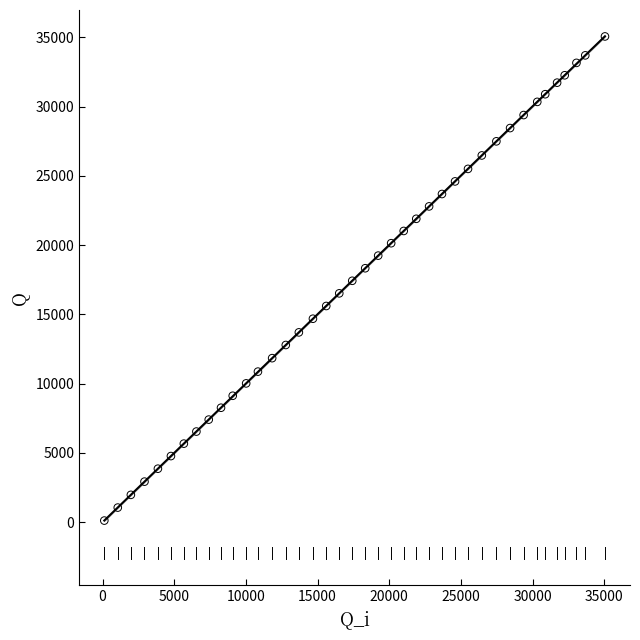

What is the range of X values (max minus min)?

34937